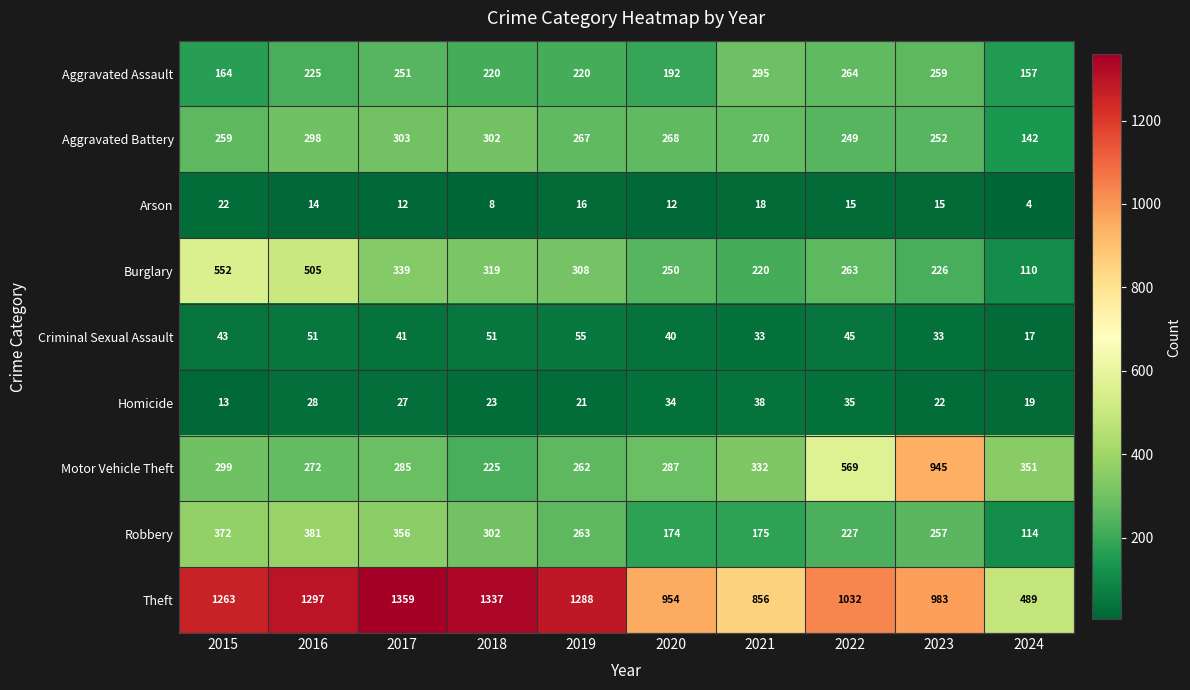

What is the sum of the Robbery values at 2016 and 2015?

753